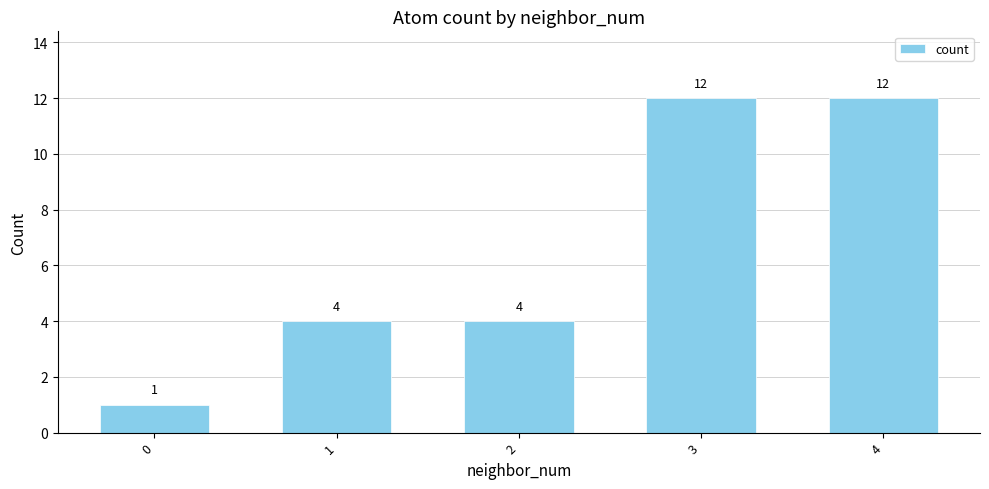

How many bars are there in total?

5